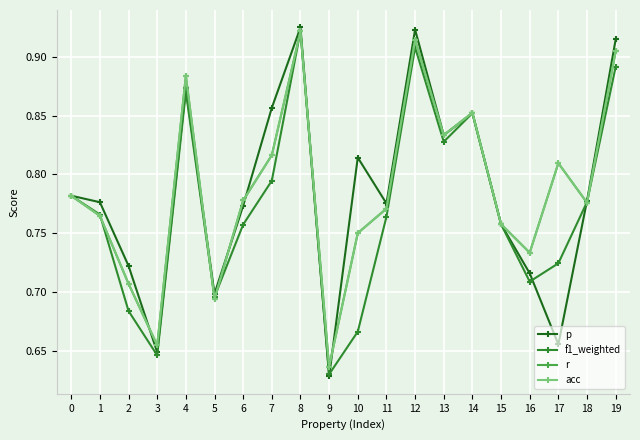

Does the chart have visible grid lines?

Yes